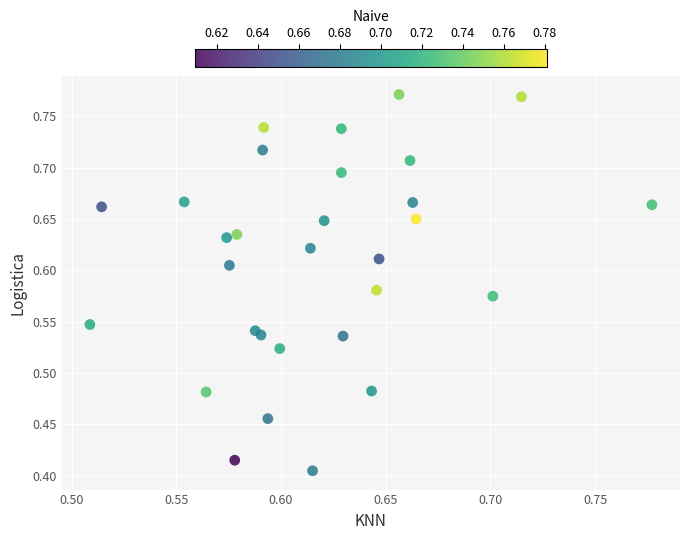

What is the range of X values (max minus min)?

0.3